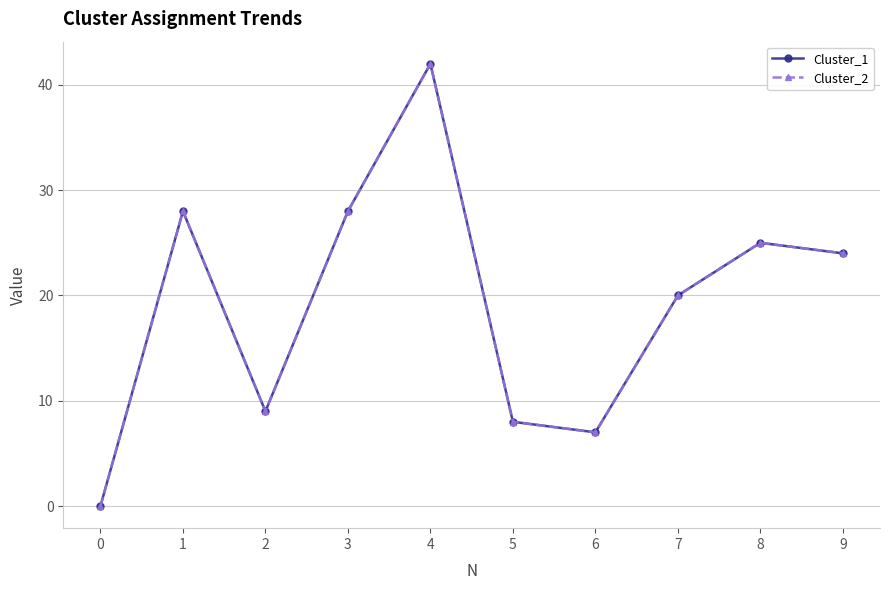

How many interior local peaks does the Cluster_2 series have?

3